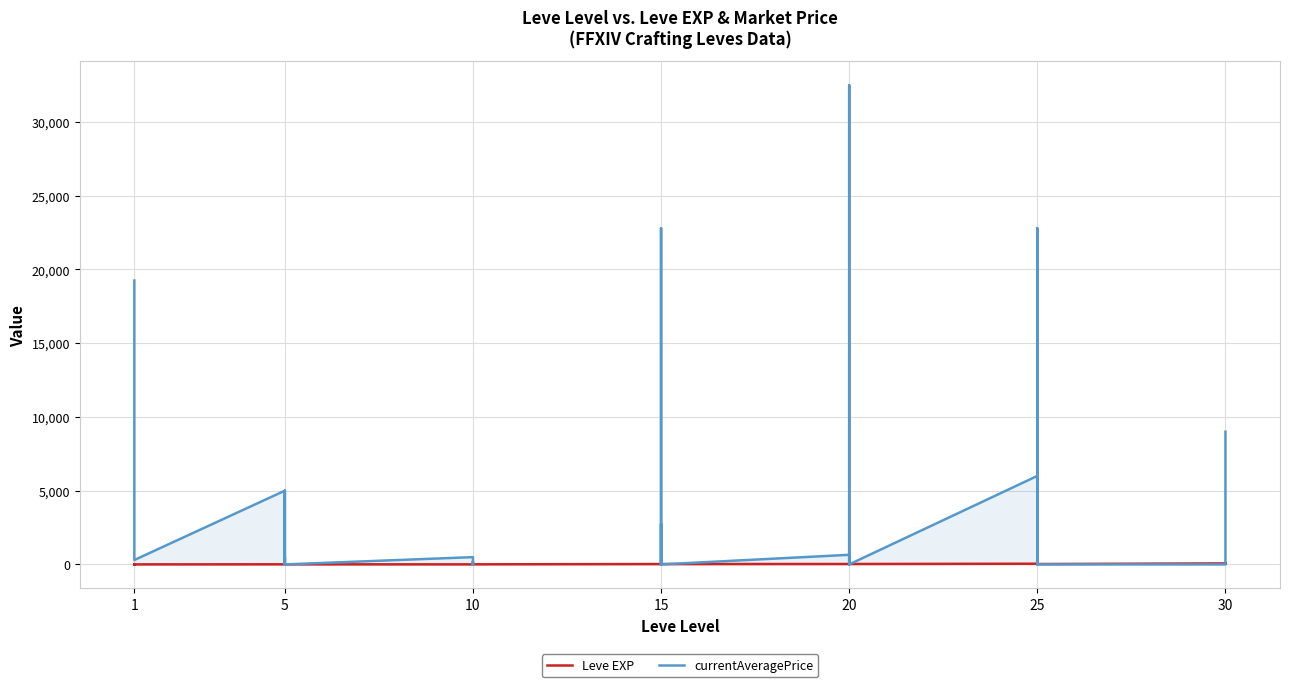

At how many categories does at least one series exceed 7817?

6